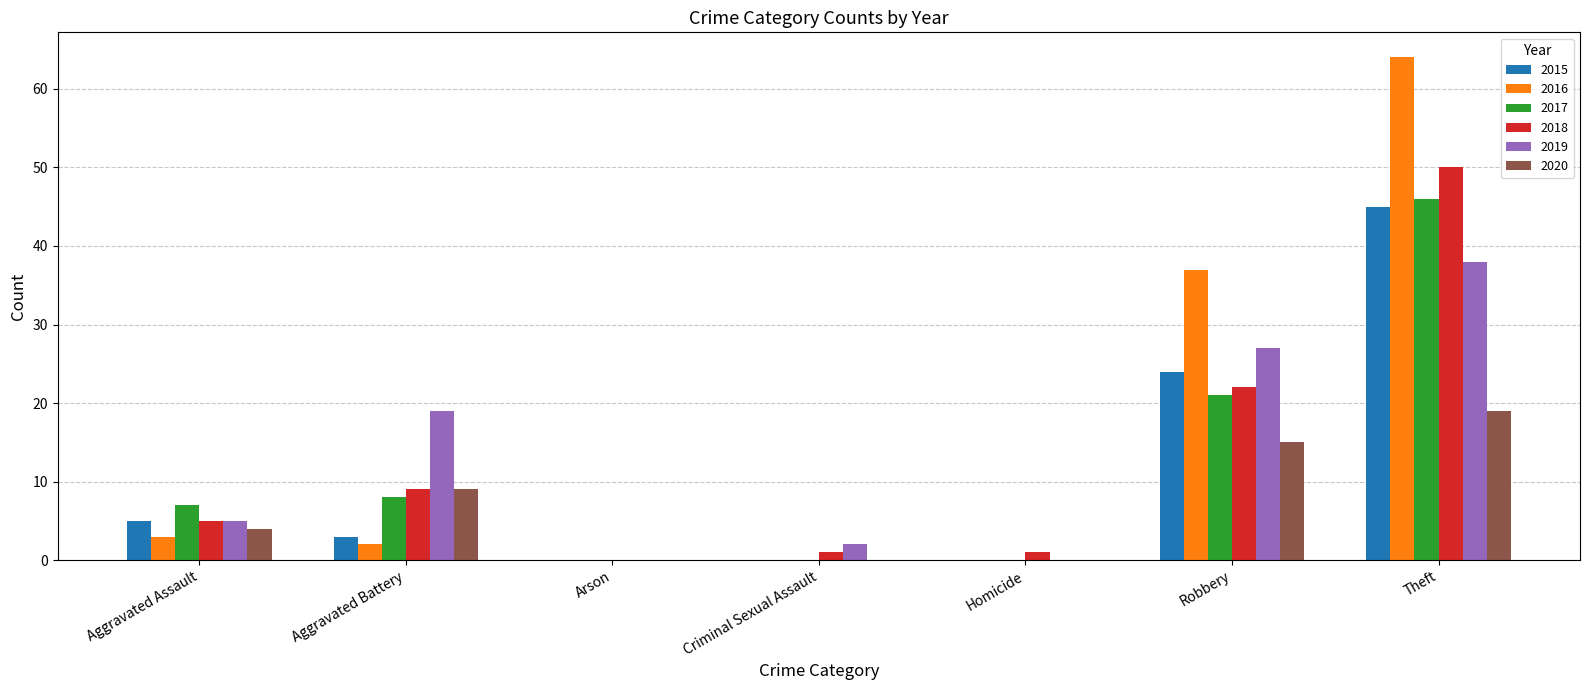

What are all the series names shown in the legend?

2015, 2016, 2017, 2018, 2019, 2020